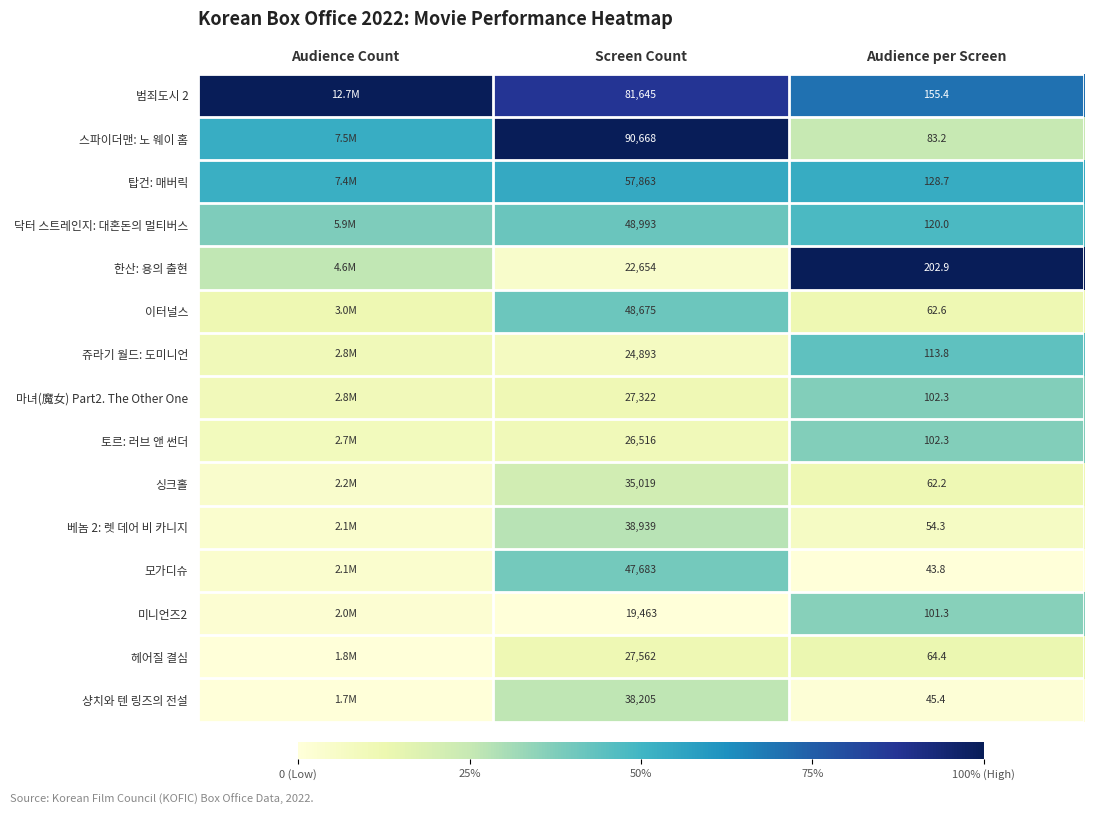

Rank the series at Audience Count from lowest to highest value.

샹치와 텐 링즈의 전설, 헤어질 결심, 미니언즈2, 모가디슈, 베놈 2: 렛 데어 비 카니지, 싱크홀, 토르: 러브 앤 썬더, 마녀(魔女) Part2. The Other One, 쥬라기 월드: 도미니언, 이터널스, 한산: 용의 출현, 닥터 스트레인지: 대혼돈의 멀티버스, 탑건: 매버릭, 스파이더맨: 노 웨이 홈, 범죄도시 2